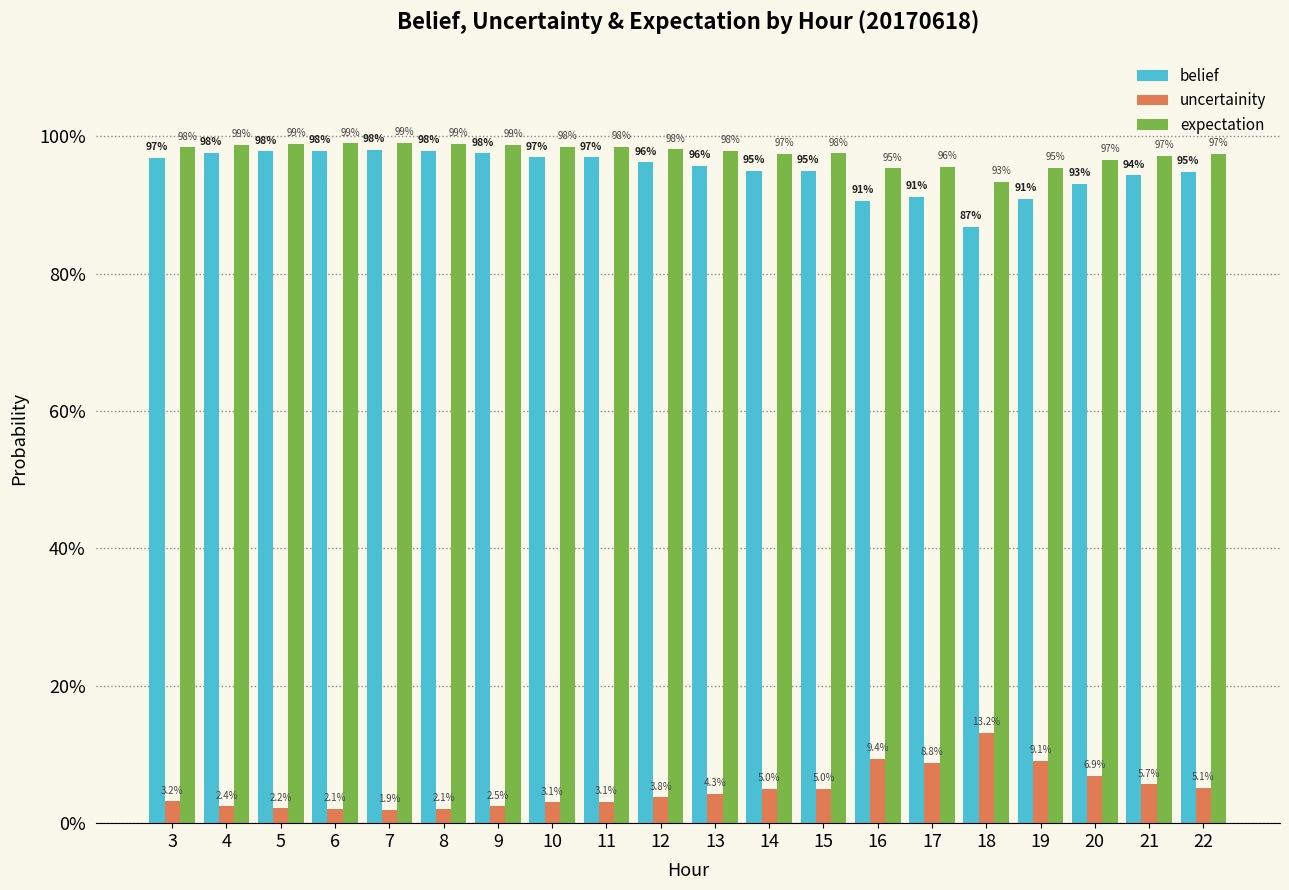

Reading left to right, what are all the values shown in this chart?

belief: 3=1.0	4=1.0	5=1.0	6=1.0	7=1.0	8=1.0	9=1.0	10=1.0	11=1.0	12=1.0	13=1.0	14=0.9	15=1.0	16=0.9	17=0.9	18=0.9	19=0.9	20=0.9	21=0.9	22=0.9
uncertainity: 3=0.0	4=0.0	5=0.0	6=0.0	7=0.0	8=0.0	9=0.0	10=0.0	11=0.0	12=0.0	13=0.0	14=0.1	15=0.0	16=0.1	17=0.1	18=0.1	19=0.1	20=0.1	21=0.1	22=0.1
expectation: 3=1.0	4=1.0	5=1.0	6=1.0	7=1.0	8=1.0	9=1.0	10=1.0	11=1.0	12=1.0	13=1.0	14=1.0	15=1.0	16=1.0	17=1.0	18=0.9	19=1.0	20=1.0	21=1.0	22=1.0